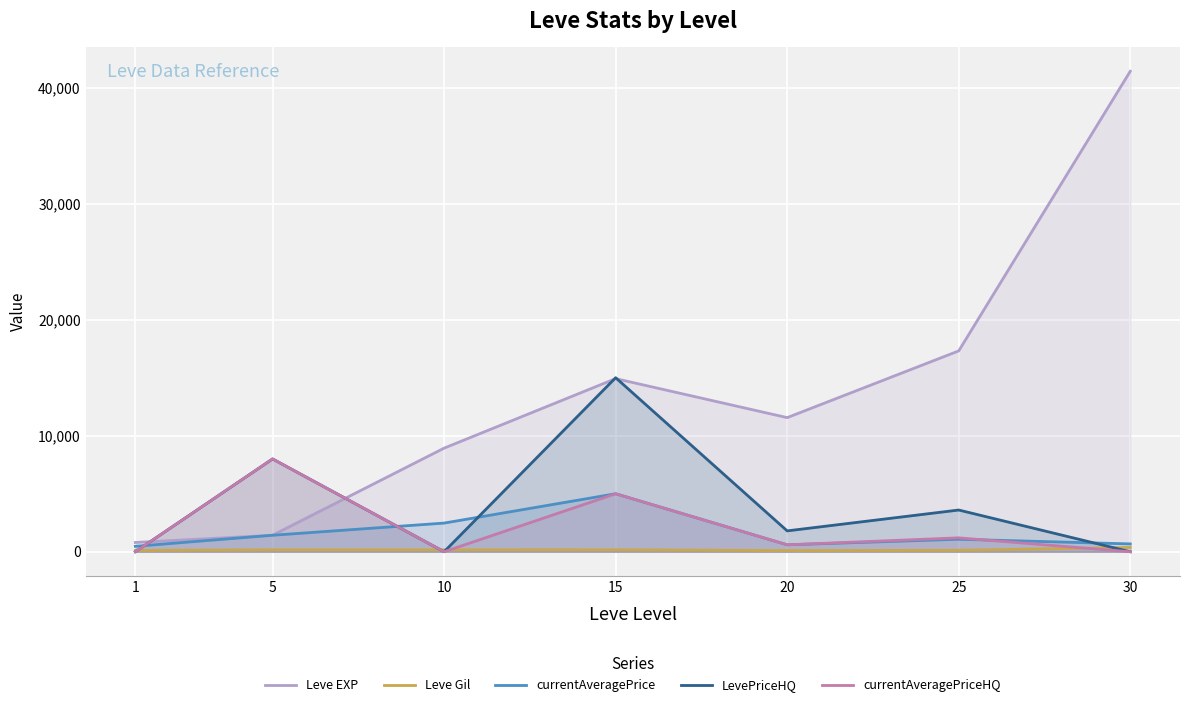

True or false: LevePriceHQ and currentAveragePriceHQ intersect in this chart.

False